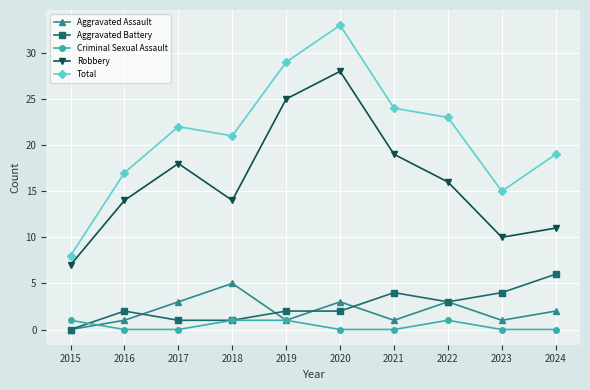

True or false: Total has a value of 22 at 2017.

True